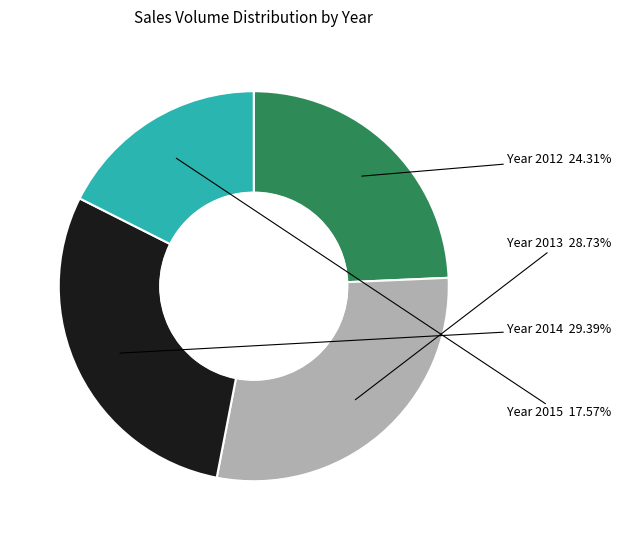

Is there a majority slice in this chart?

No